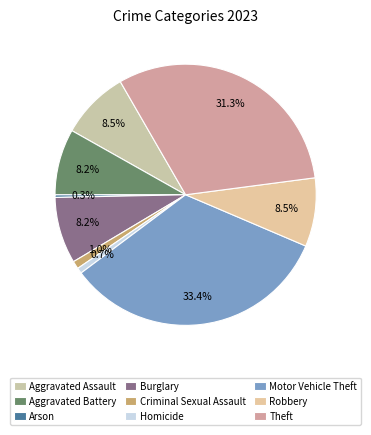

What percentage is the Theft slice, to the nearest percent?

31%